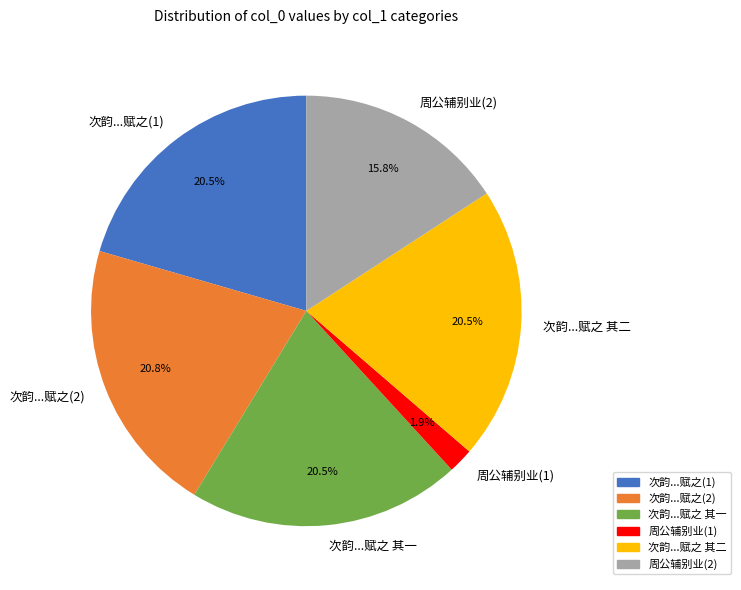

Between 次韵...赋之 其一 and 周公辅别业(2), which is larger?

次韵...赋之 其一